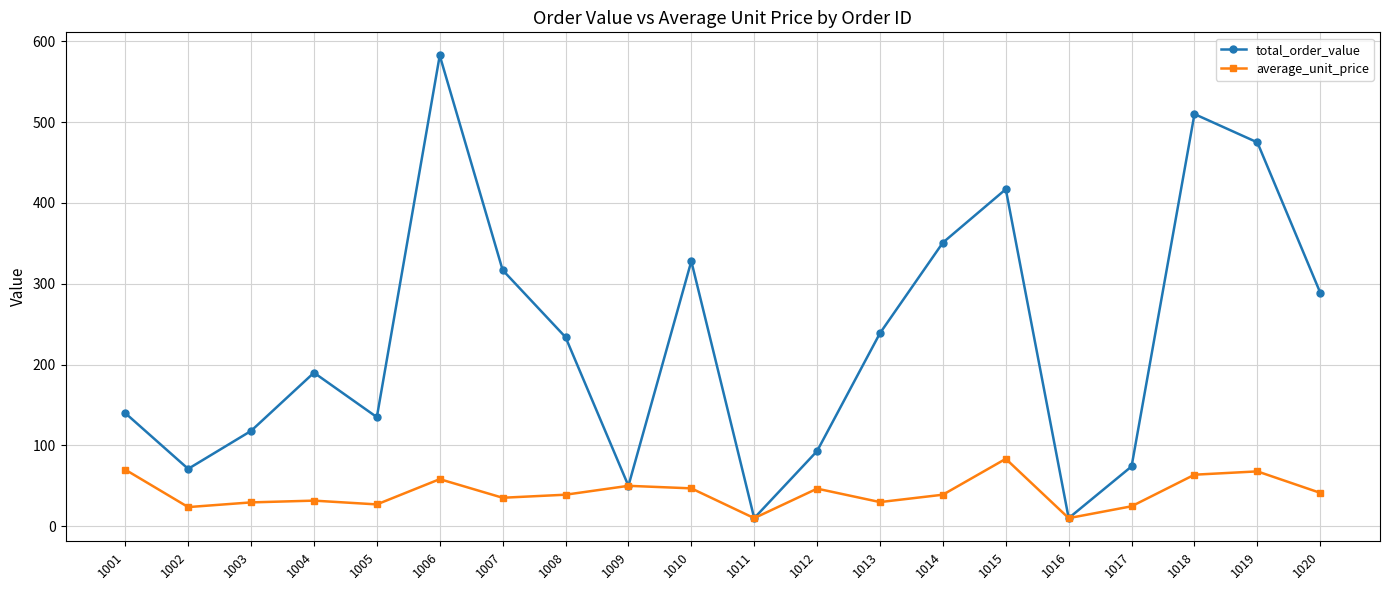

At 1015, list the series in order from largest to smallest.

total_order_value, average_unit_price